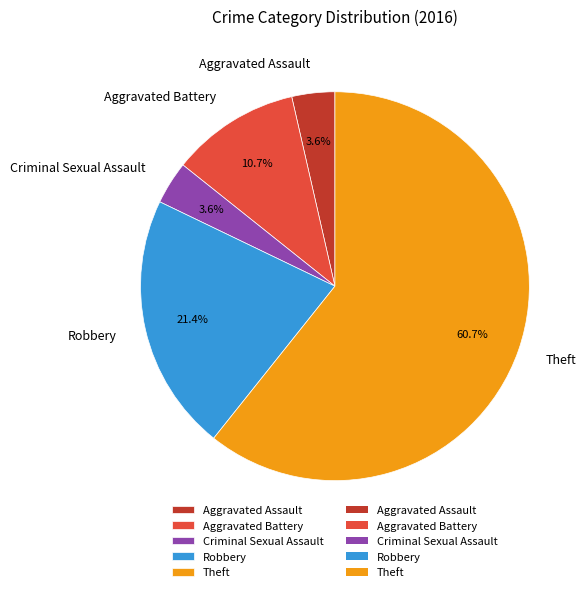

Is it true that Aggravated Assault is 4% of the pie?

True